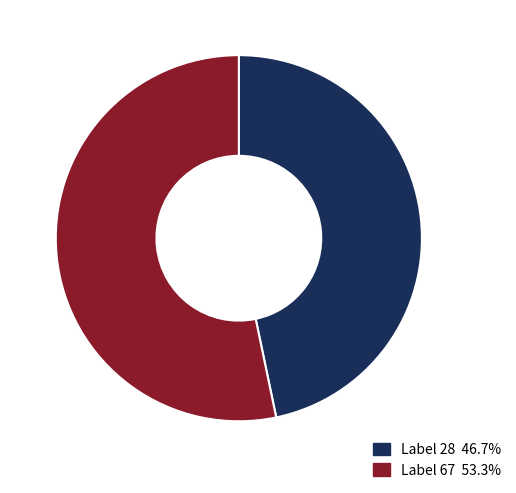

Is the sum of Label 28 46.7% and Label 67 53.3% greater than half?

Yes